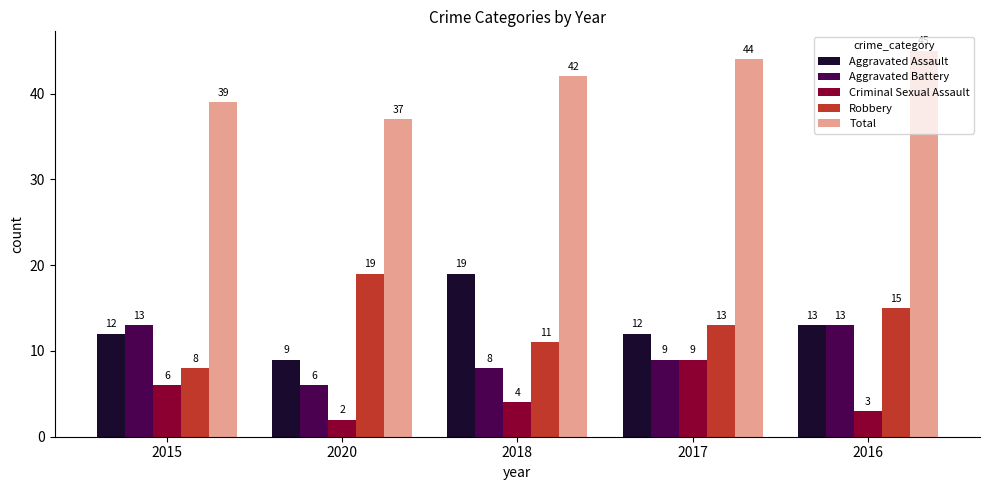

What is the difference between the maximum and minimum values in the Aggravated Battery series?

7